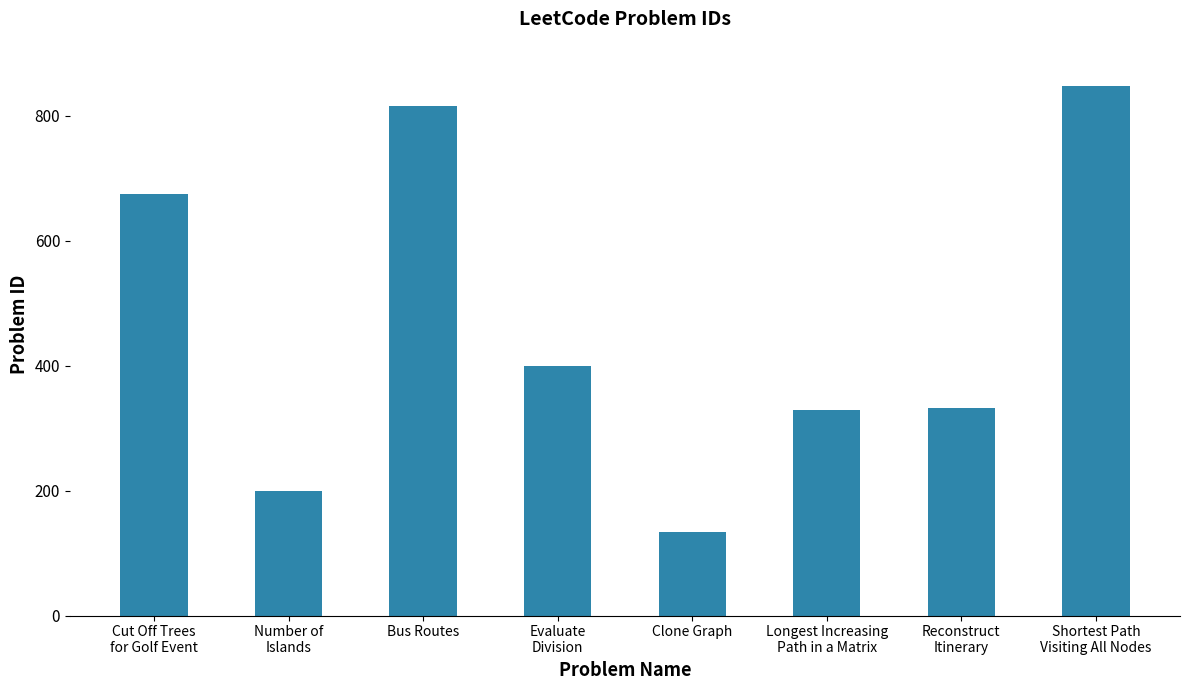

The chart shows a value of 133 at Clone Graph. True or false?

True